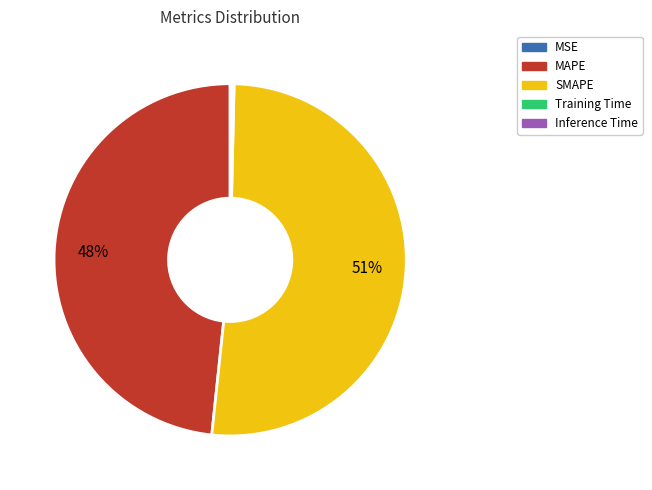

Approximately how many times larger is the value at MAPE compared to SMAPE?

0.9